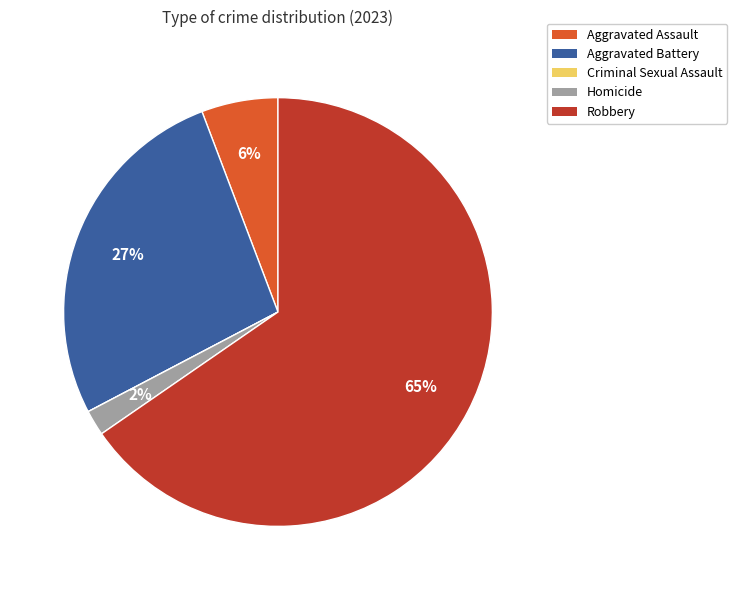

To the nearest percent, what is the difference between the largest and smallest slice percentages?

65%